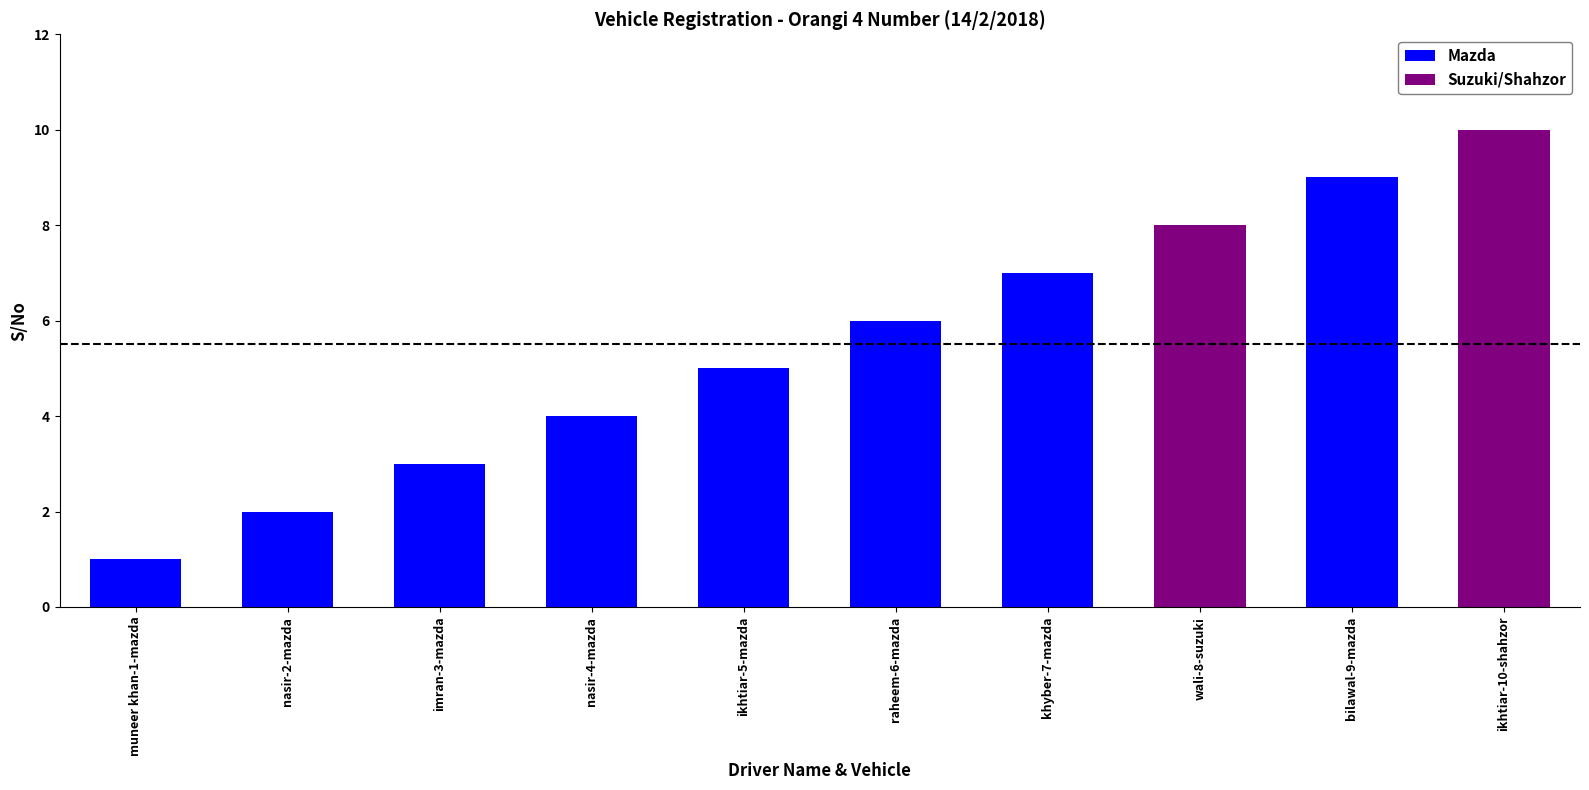

What are all the series names shown in the legend?

Mazda, Suzuki/Shahzor